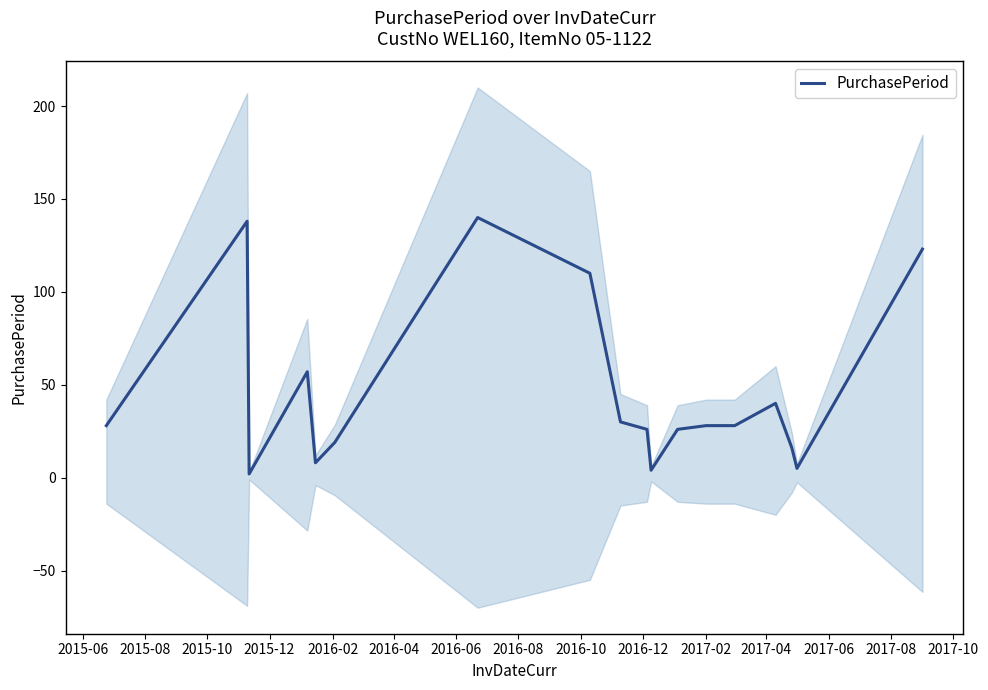

What is the maximum value for PurchasePeriod?

140